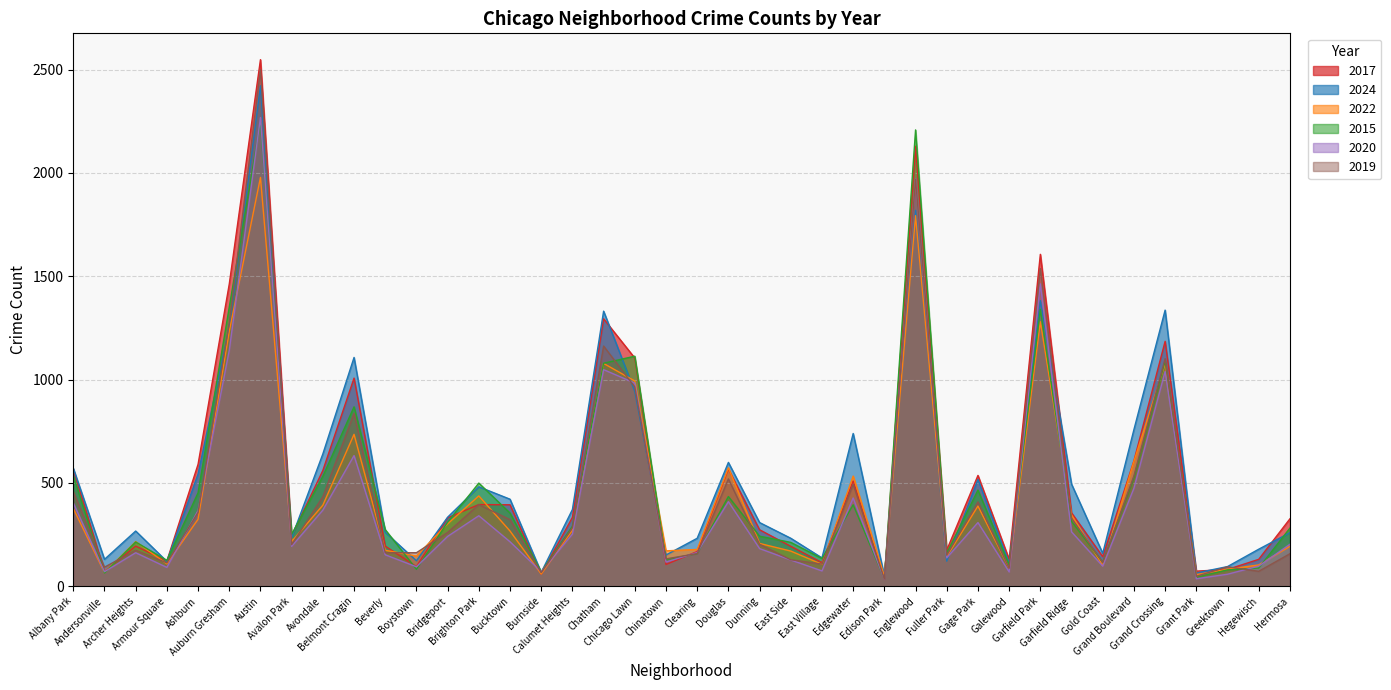

Reading left to right, extract all data points from this chart.

2017: Albany Park=566	Andersonville=71	Archer Heights=194	Armour Square=122	Ashburn=590	Auburn Gresham=1462	Austin=2548	Avalon Park=244	Avondale=560	Belmont Cragin=1007	Beverly=194	Boystown=95	Bridgeport=331	Brighton Park=395	Bucktown=394	Burnside=59	Calumet Heights=333	Chatham=1294	Chicago Lawn=1104	Chinatown=105	Clearing=168	Douglas=567	Dunning=273	East Side=193	East Village=114	Edgewater=509	Edison Park=34	Englewood=2129	Fuller Park=175	Gage Park=536	Galewood=130	Garfield Park=1606	Garfield Ridge=355	Gold Coast=143	Grand Boulevard=607	Grand Crossing=1185	Grant Park=73	Greektown=81	Hegewisch=130	Hermosa=326
2024: Albany Park=571	Andersonville=130	Archer Heights=267	Armour Square=120	Ashburn=543	Auburn Gresham=1255	Austin=2422	Avalon Park=235	Avondale=640	Belmont Cragin=1107	Beverly=261	Boystown=123	Bridgeport=334	Brighton Park=481	Bucktown=421	Burnside=67	Calumet Heights=371	Chatham=1331	Chicago Lawn=942	Chinatown=151	Clearing=232	Douglas=599	Dunning=308	East Side=232	East Village=137	Edgewater=739	Edison Park=50	Englewood=1819	Fuller Park=121	Gage Park=517	Galewood=111	Garfield Park=1382	Garfield Ridge=494	Gold Coast=159	Grand Boulevard=758	Grand Crossing=1336	Grant Park=64	Greektown=95	Hegewisch=179	Hermosa=259
2022: Albany Park=376	Andersonville=66	Archer Heights=216	Armour Square=108	Ashburn=324	Auburn Gresham=1233	Austin=1978	Avalon Park=216	Avondale=392	Belmont Cragin=735	Beverly=174	Boystown=146	Bridgeport=302	Brighton Park=437	Bucktown=267	Burnside=59	Calumet Heights=270	Chatham=1078	Chicago Lawn=993	Chinatown=171	Clearing=178	Douglas=573	Dunning=207	East Side=170	East Village=106	Edgewater=533	Edison Park=49	Englewood=1793	Fuller Park=143	Gage Park=388	Galewood=87	Garfield Park=1280	Garfield Ridge=345	Gold Coast=100	Grand Boulevard=605	Grand Crossing=1076	Grant Park=56	Greektown=82	Hegewisch=103	Hermosa=193
2015: Albany Park=534	Andersonville=64	Archer Heights=214	Armour Square=125	Ashburn=452	Auburn Gresham=1350	Austin=2246	Avalon Park=251	Avondale=532	Belmont Cragin=868	Beverly=274	Boystown=82	Bridgeport=310	Brighton Park=499	Bucktown=354	Burnside=69	Calumet Heights=290	Chatham=1079	Chicago Lawn=1113	Chinatown=128	Clearing=158	Douglas=434	Dunning=242	East Side=212	East Village=134	Edgewater=394	Edison Park=35	Englewood=2208	Fuller Park=160	Gage Park=465	Galewood=103	Garfield Park=1340	Garfield Ridge=314	Gold Coast=116	Grand Boulevard=526	Grand Crossing=1090	Grant Park=43	Greektown=79	Hegewisch=88	Hermosa=281
2020: Albany Park=403	Andersonville=70	Archer Heights=162	Armour Square=91	Ashburn=366	Auburn Gresham=1141	Austin=2268	Avalon Park=193	Avondale=368	Belmont Cragin=632	Beverly=152	Boystown=94	Bridgeport=241	Brighton Park=341	Bucktown=215	Burnside=70	Calumet Heights=252	Chatham=1048	Chicago Lawn=983	Chinatown=117	Clearing=163	Douglas=409	Dunning=182	East Side=127	East Village=74	Edgewater=427	Edison Park=33	Englewood=1972	Fuller Park=137	Gage Park=308	Galewood=69	Garfield Park=1463	Garfield Ridge=263	Gold Coast=97	Grand Boulevard=474	Grand Crossing=1039	Grant Park=36	Greektown=58	Hegewisch=97	Hermosa=203
2019: Albany Park=458	Andersonville=92	Archer Heights=174	Armour Square=113	Ashburn=357	Auburn Gresham=1273	Austin=2499	Avalon Park=201	Avondale=433	Belmont Cragin=837	Beverly=162	Boystown=162	Bridgeport=260	Brighton Park=395	Bucktown=322	Burnside=66	Calumet Heights=283	Chatham=1162	Chicago Lawn=964	Chinatown=132	Clearing=158	Douglas=519	Dunning=203	East Side=128	East Village=107	Edgewater=493	Edison Park=34	Englewood=1970	Fuller Park=150	Gage Park=408	Galewood=87	Garfield Park=1537	Garfield Ridge=329	Gold Coast=115	Grand Boulevard=534	Grand Crossing=1101	Grant Park=48	Greektown=94	Hegewisch=72	Hermosa=157